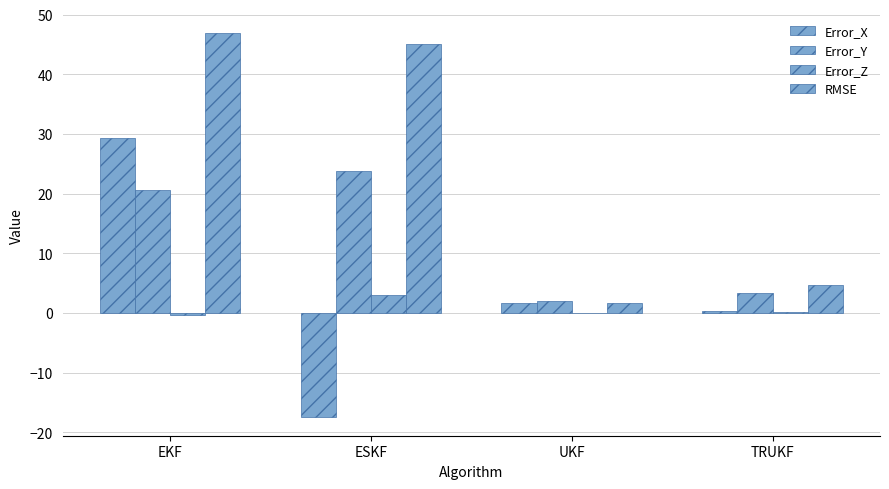

At which category does the chart reach its minimum across all series?

ESKF